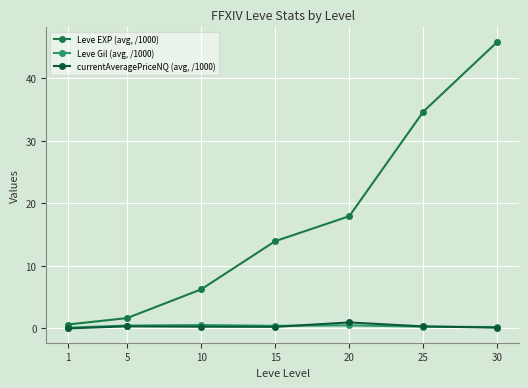

How many lines are shown in the chart?

3